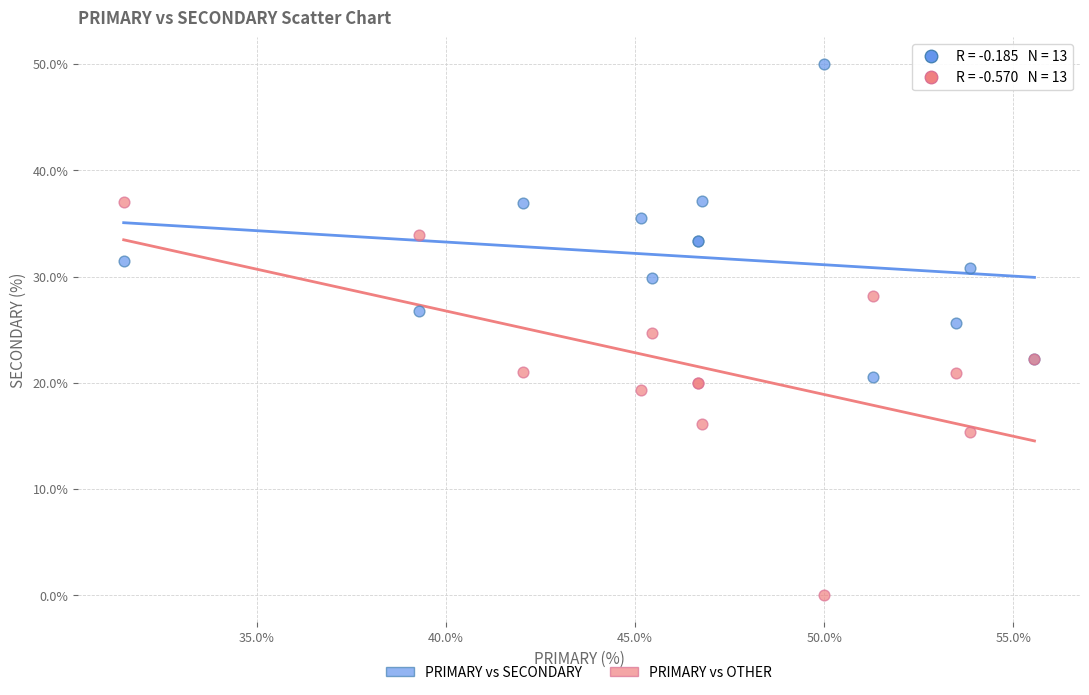

Which series has the largest Y range (max minus min)?

PRIMARY vs OTHER